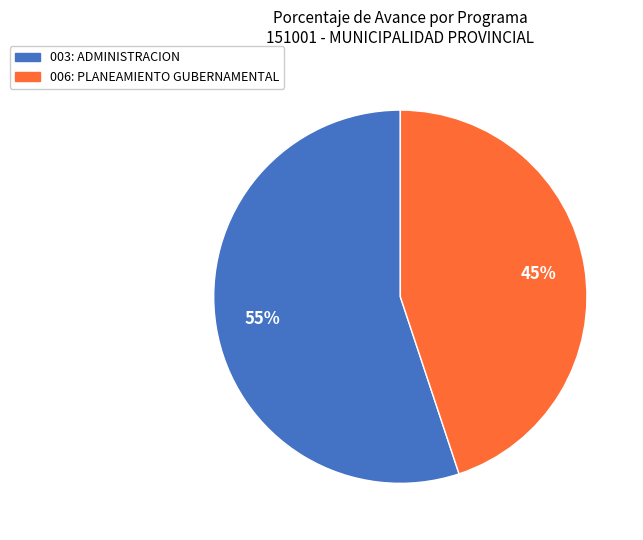

How many segments does this pie chart have?

2